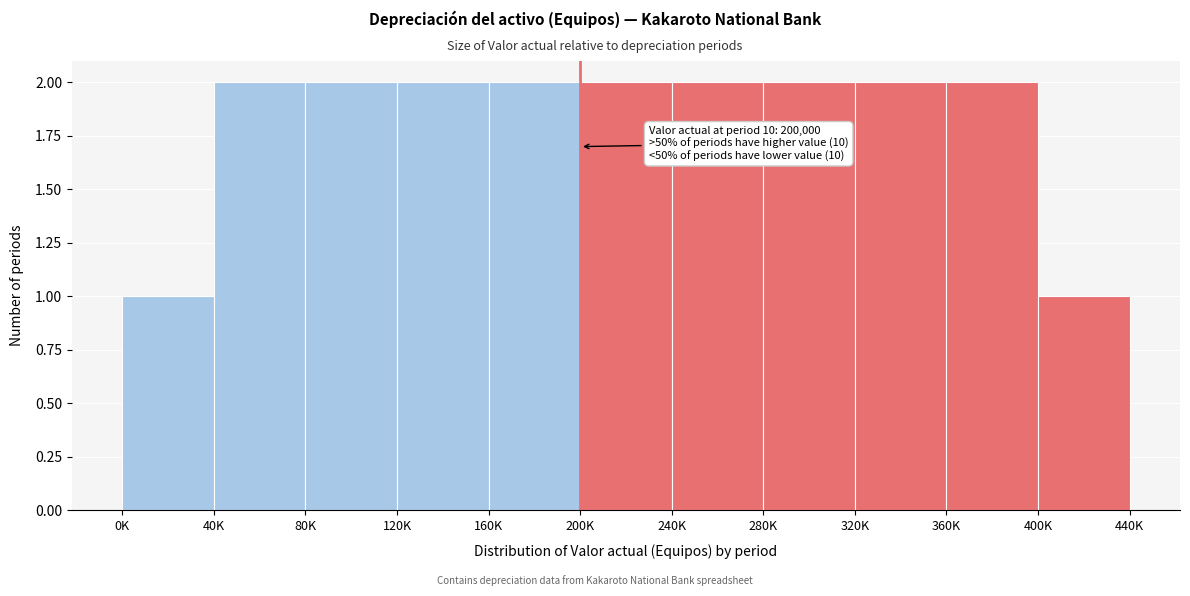

Reading left to right, list all the values displayed in this chart.

1	2	2	2	2	2	2	2	2	2	1